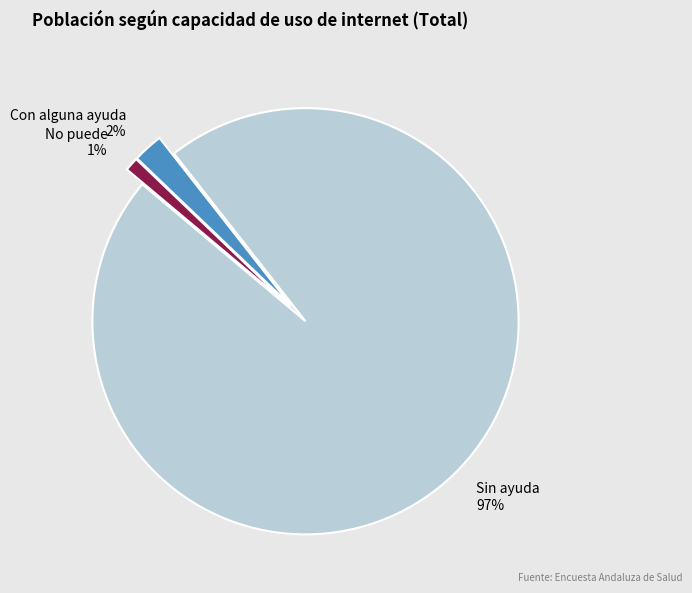

Which slice represents more than half of the pie?

Sin ayuda